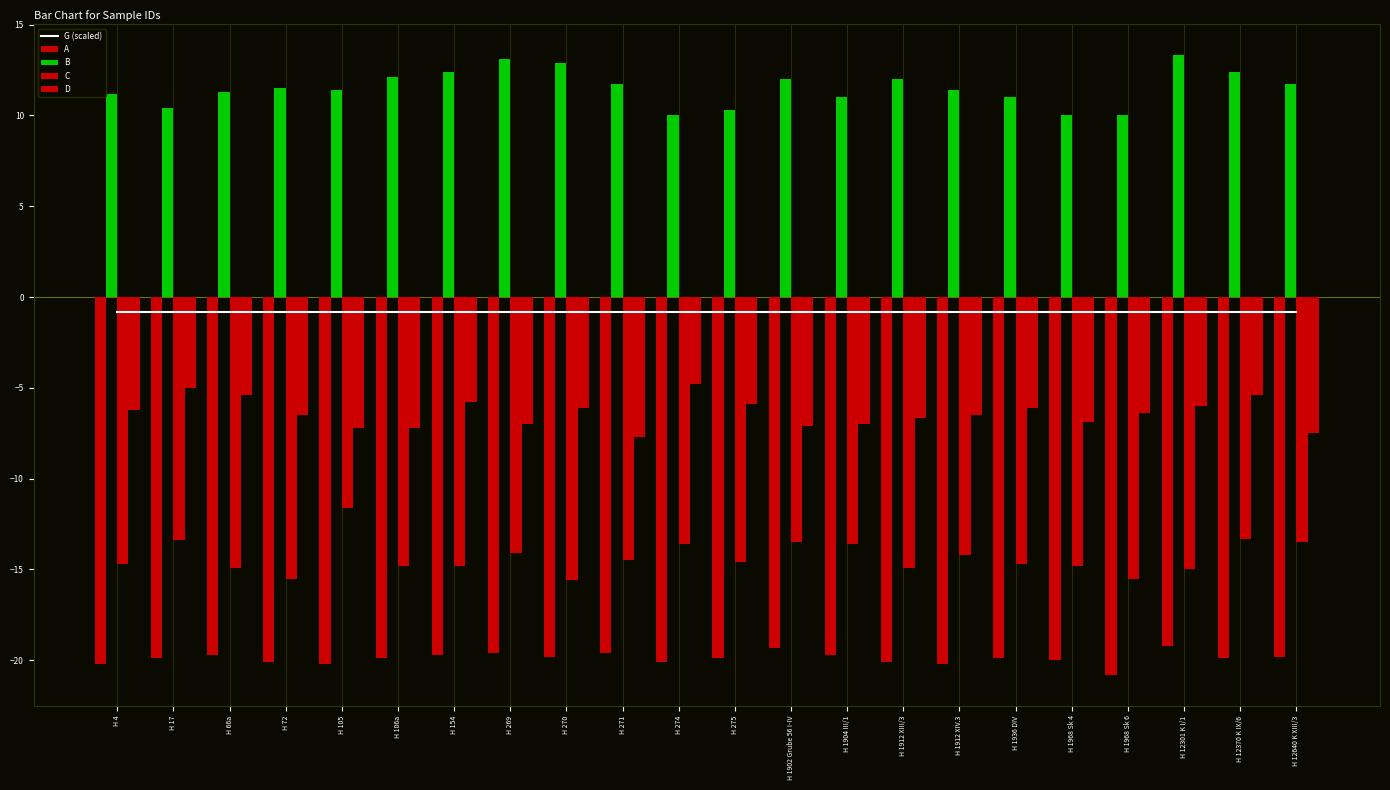

How many data points in D are above -6?

6